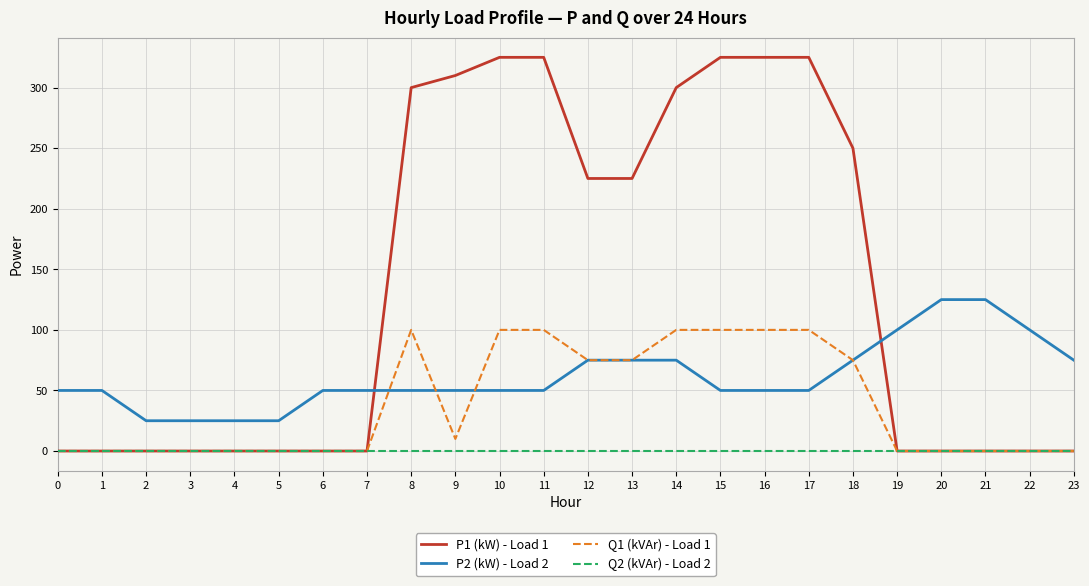

Count the P2 (kW) - Load 2 values in the range 50 to 75.

16